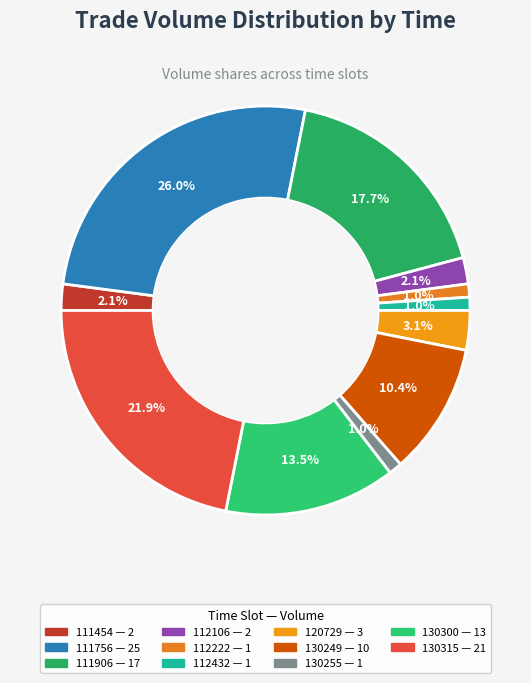

True or false: 130249 accounts for 1% of the total.

False